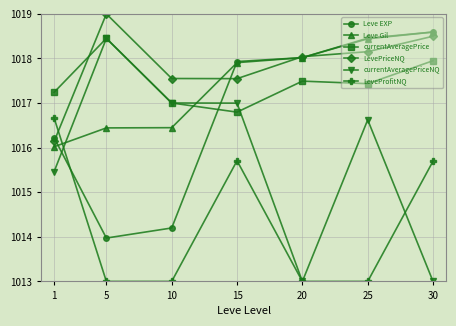

At which category is the sum across all series the highest?

15